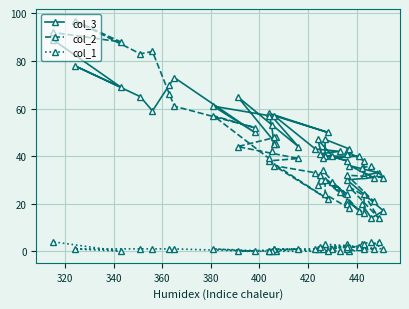

True or false: col_1 has more than 0 interior local peaks.

True